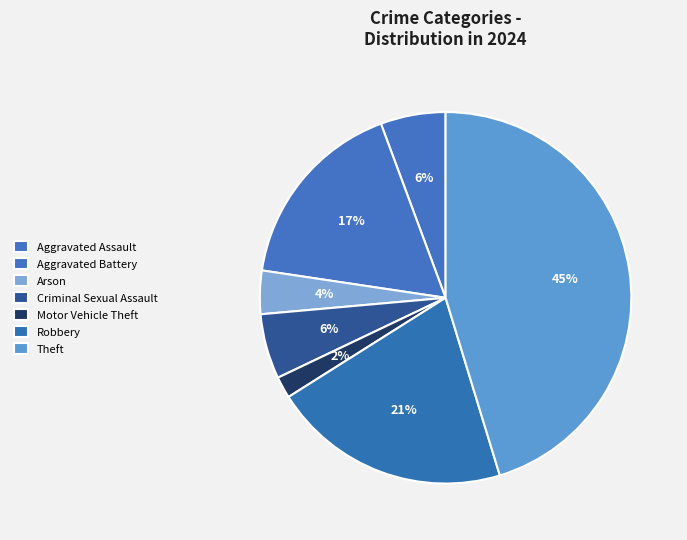

How many slices are in this pie chart?

7